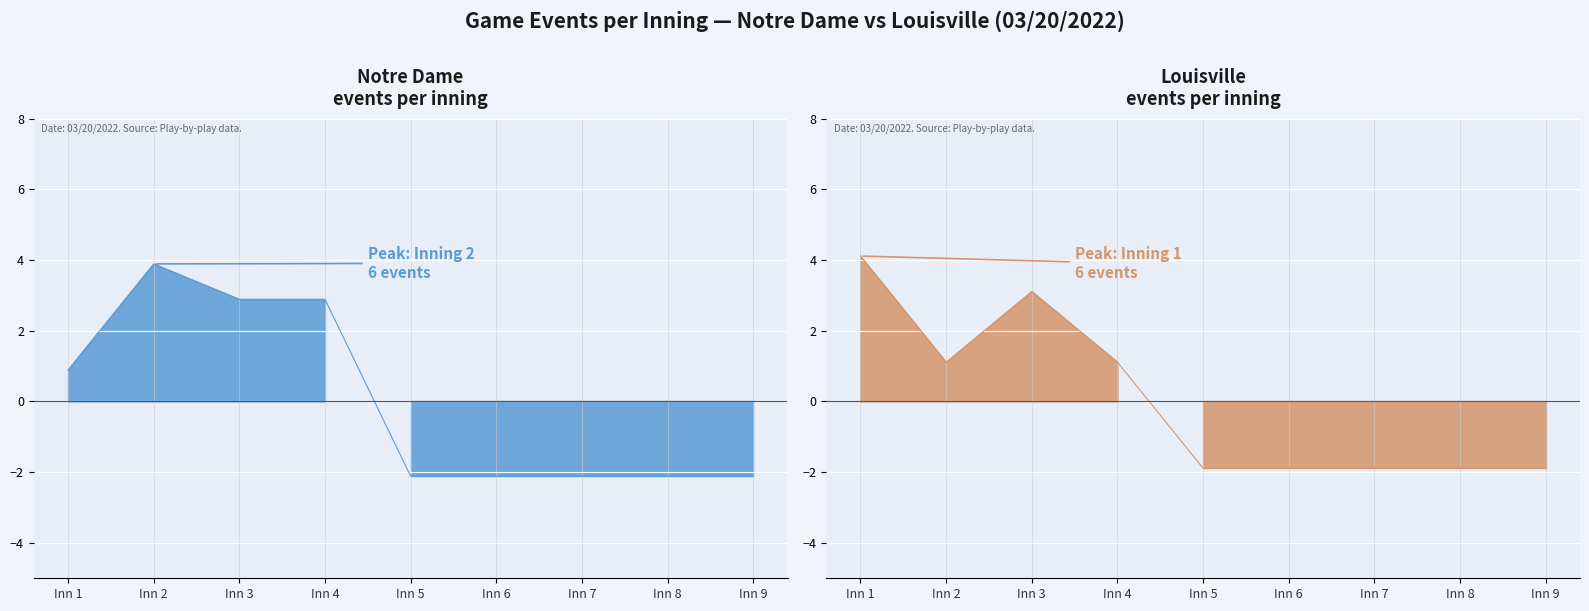

Reading left to right, what are all the values shown in this chart?

Notre Dame: 0.9	3.9	2.9	2.9	-2.1	-2.1	-2.1	-2.1	-2.1
Louisville: 4.1	1.1	3.1	1.1	-1.9	-1.9	-1.9	-1.9	-1.9